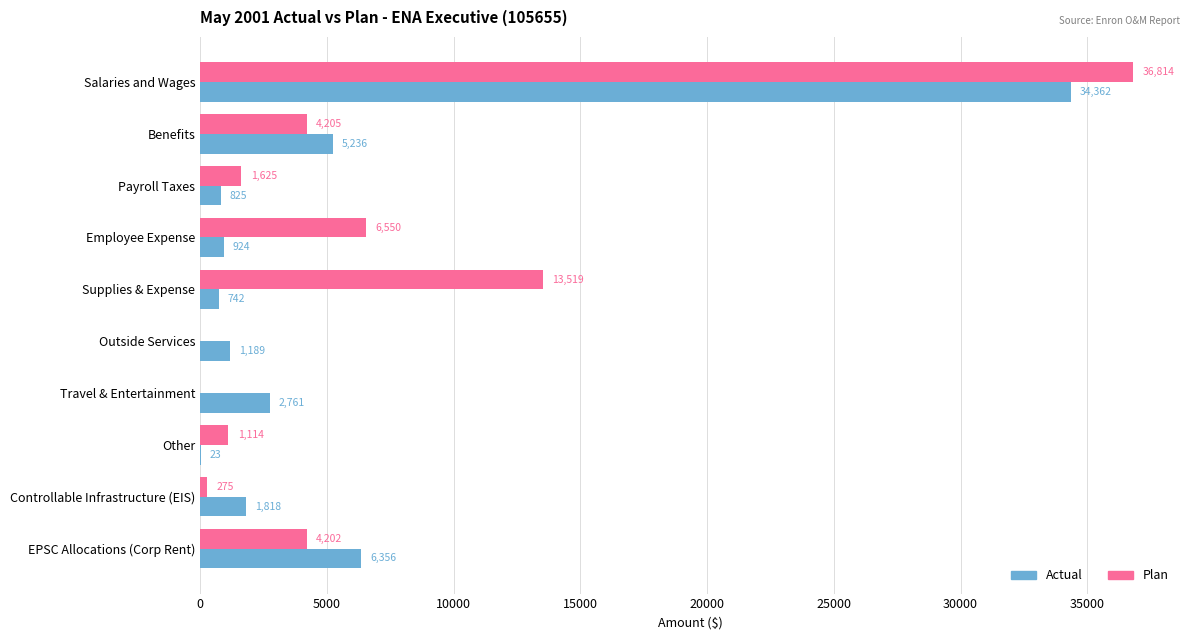

At which category does the chart reach its peak across all series?

Salaries and Wages